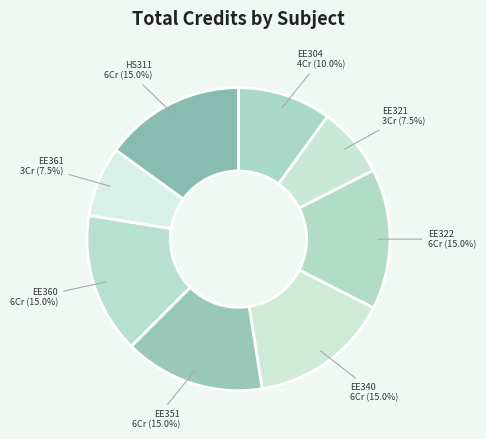

Is it true that EE304 is 10% of the pie?

True